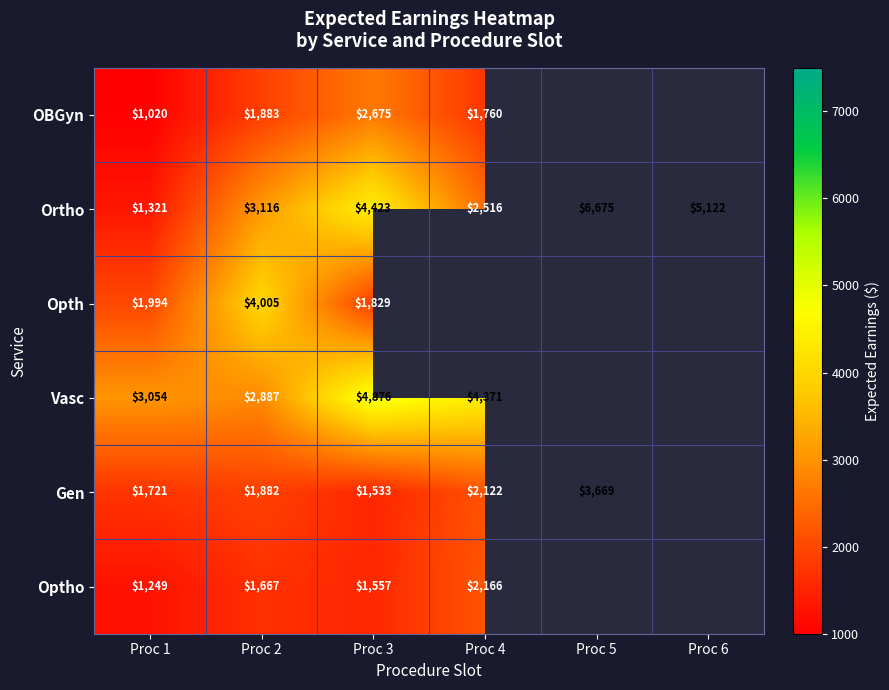

What is the total value across all series at Proc 6?

5122